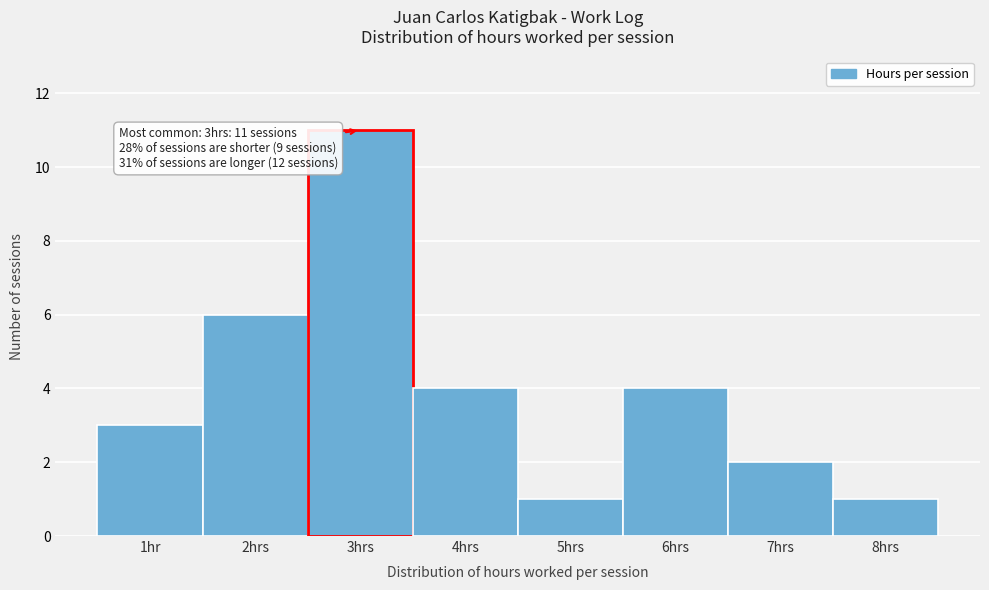

Reading left to right, what are all the values shown in this chart?

1hr=3	2hrs=6	3hrs=11	4hrs=4	5hrs=1	6hrs=4	7hrs=2	8hrs=1